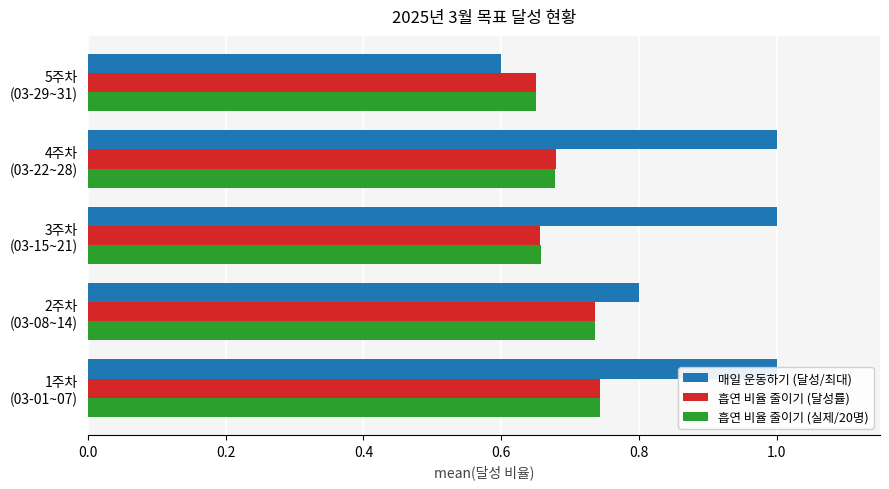

True or false: 매일 운동하기 (달성/최대) has a value of 1.0 at 0.4.

True